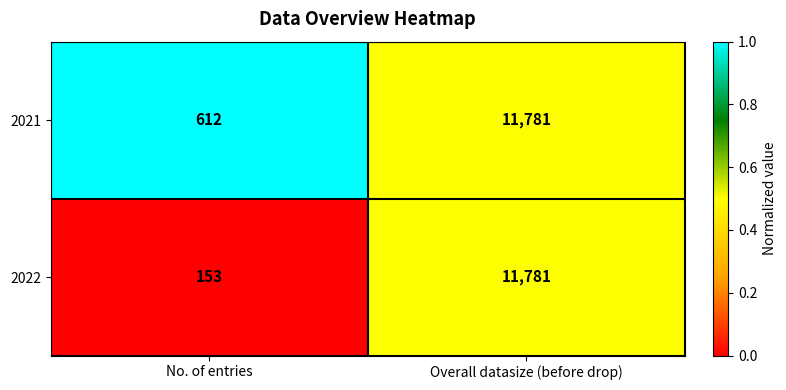

What is the minimum value shown in the chart?

153